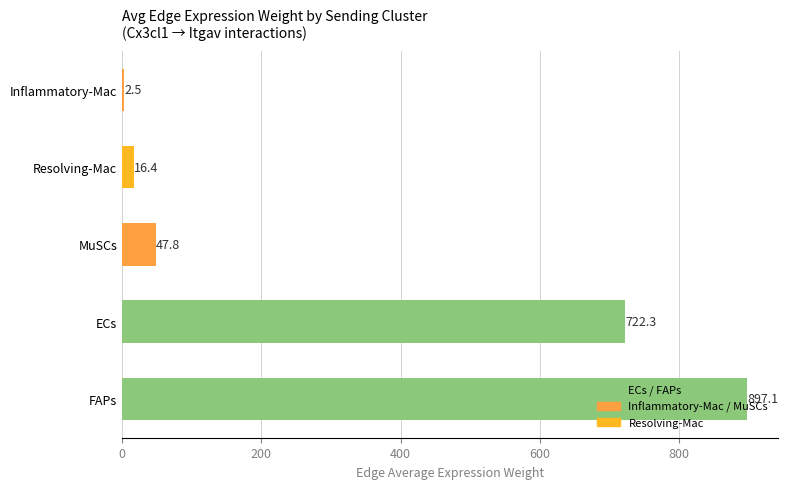

What is the sum of all values?

1686.1